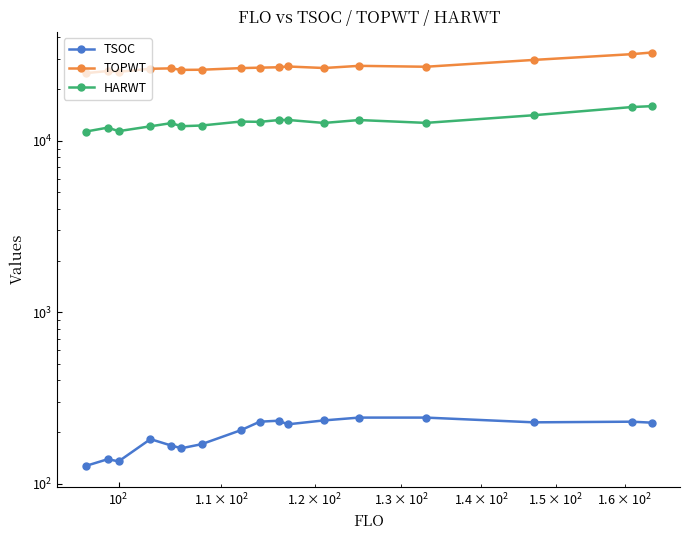

List the series in order of their peak value, lowest first.

TSOC, HARWT, TOPWT